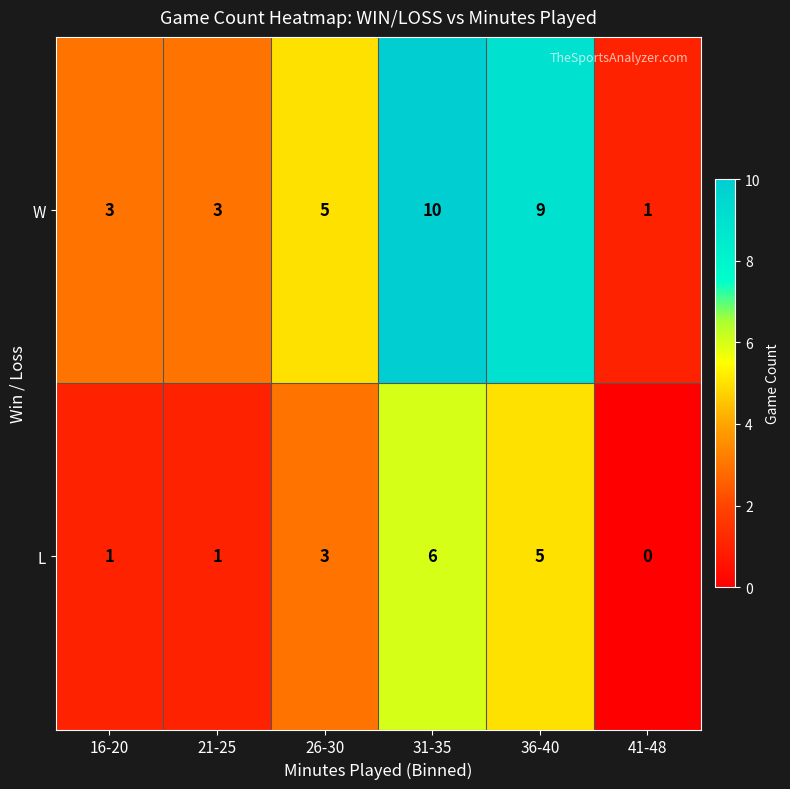

What is the difference between the maximum and second lowest values in the L series?

5